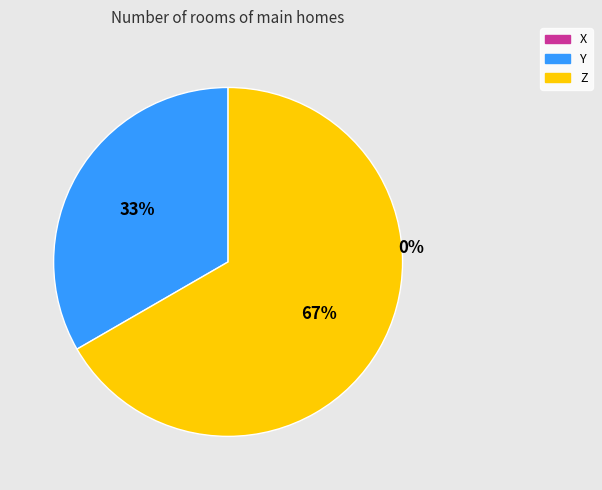

The X slice represents 1% of the pie. True or false?

False